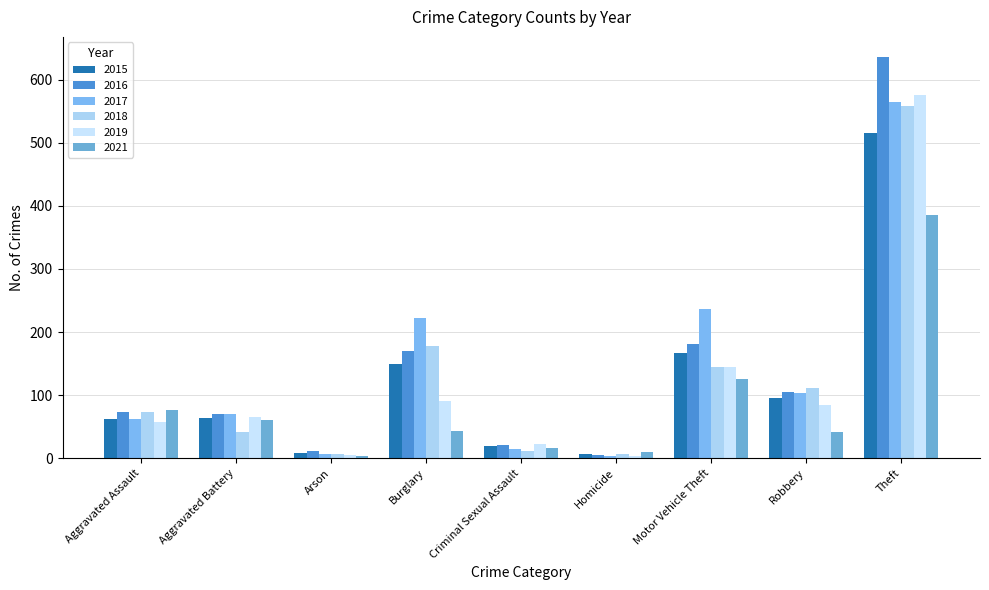

What is the difference between the maximum and minimum values in the 2016 series?

631